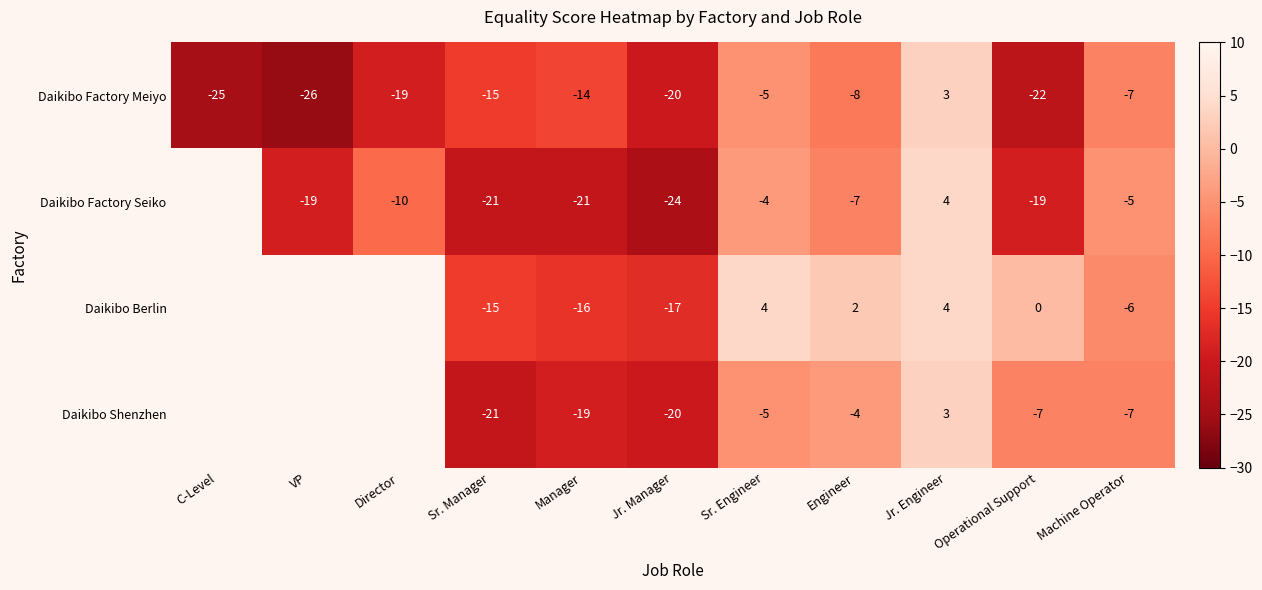

What is the sum of the Daikibo Factory Meiyo values at Jr. Manager and Machine Operator?

-27